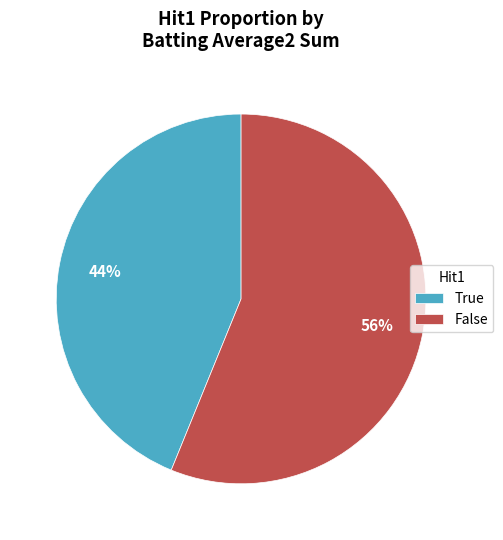

How many segments does this pie chart have?

2